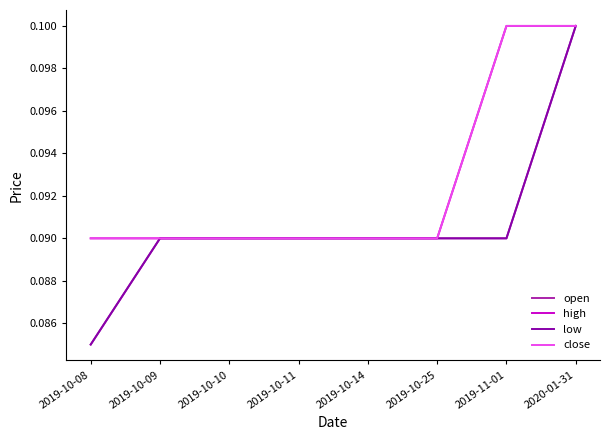

Does the chart display data point markers on the line(s)?

No